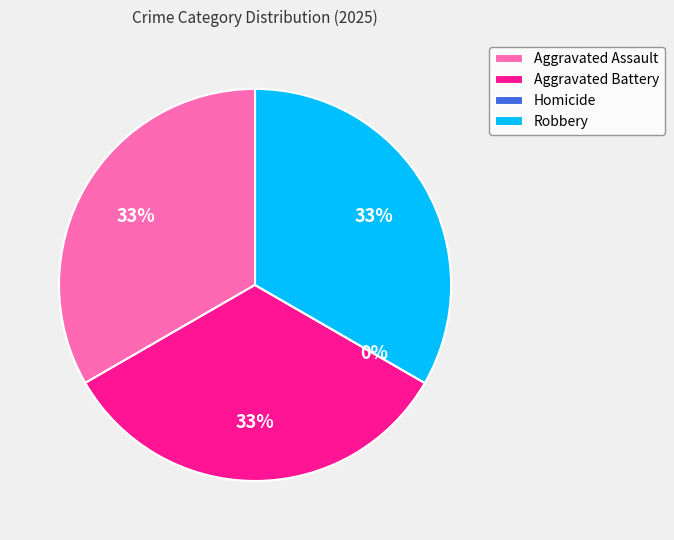

To the nearest percent, what portion does Aggravated Assault represent?

33%